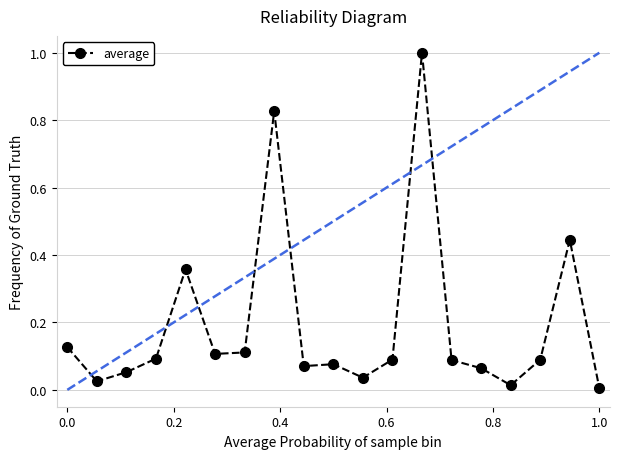

What is the sum of all values?

3.7